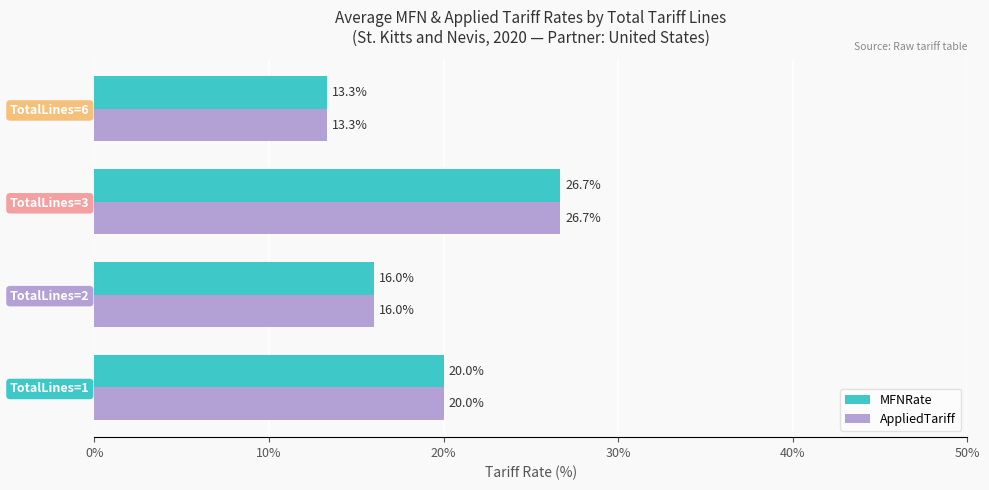

Is it true that AppliedTariff equals 26.3 at TotalLines=1?

False